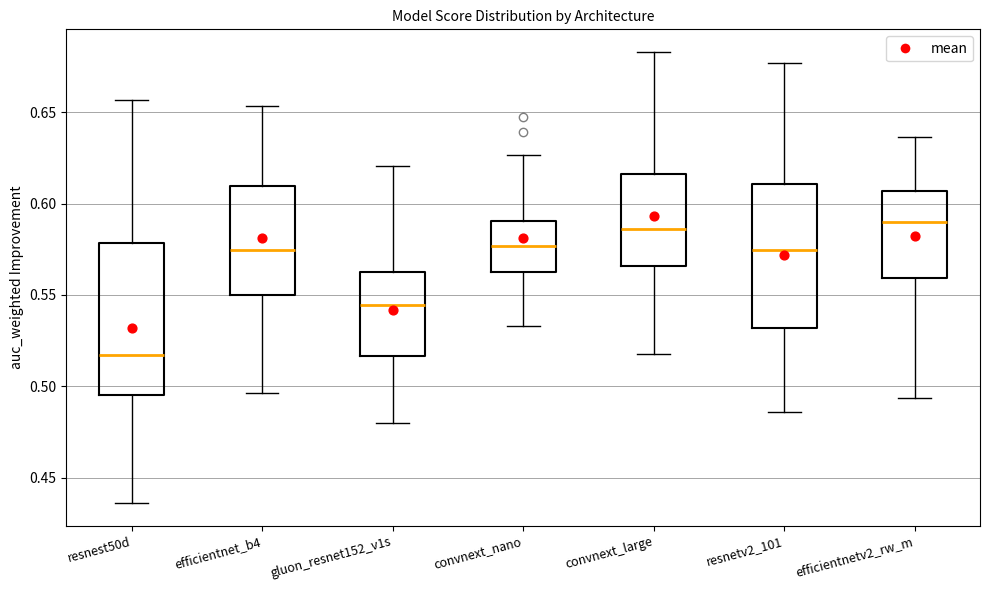

Where does the lower whisker of the box for gluon_resnet152_v1s end on the y-axis? The values are not printed on the chart, so give them approximately, as read against the axis.

0.480